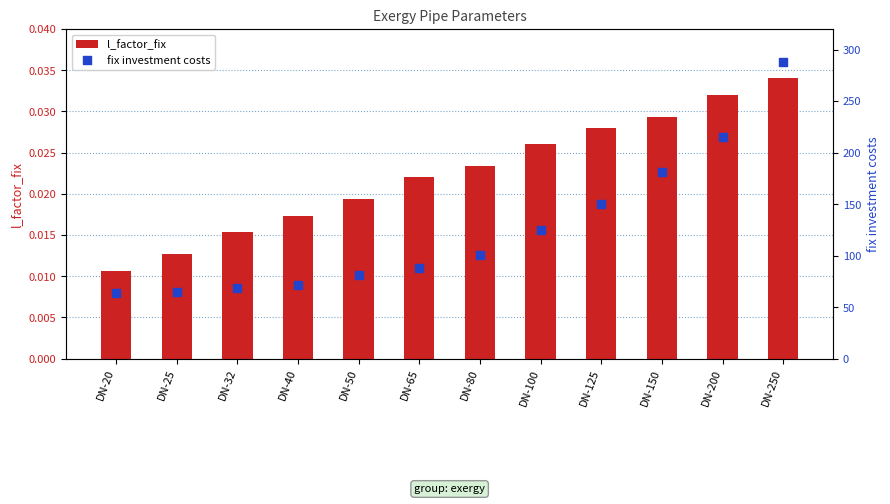

What are all the series names shown in the legend?

l_factor_fix, fix investment costs